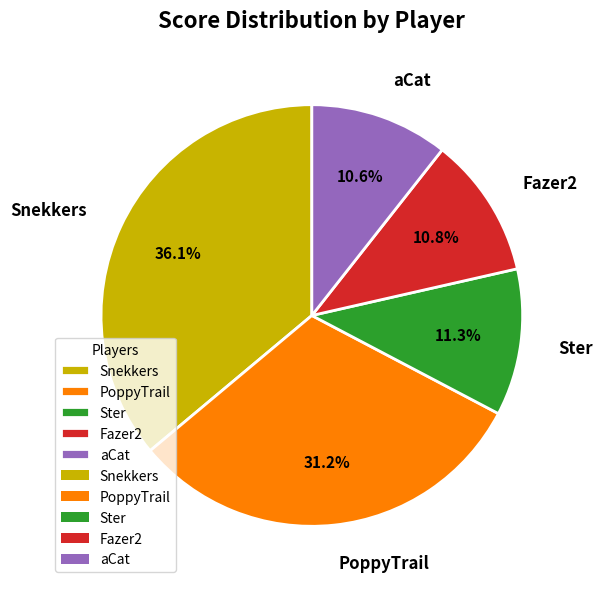

Does aCat represent more than half of the total?

No